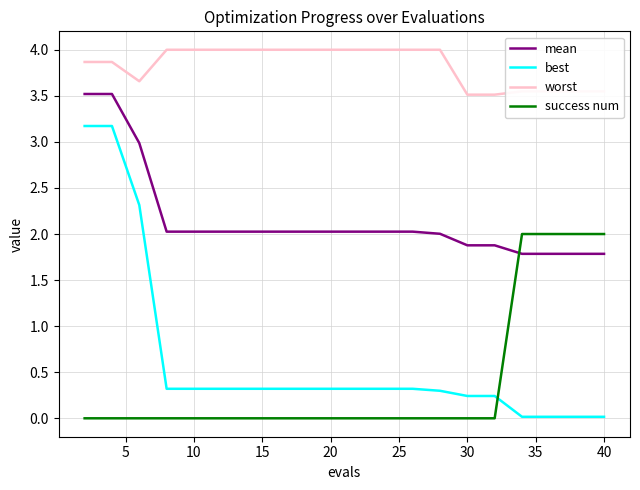

True or false: success num and mean cross at least once.

True